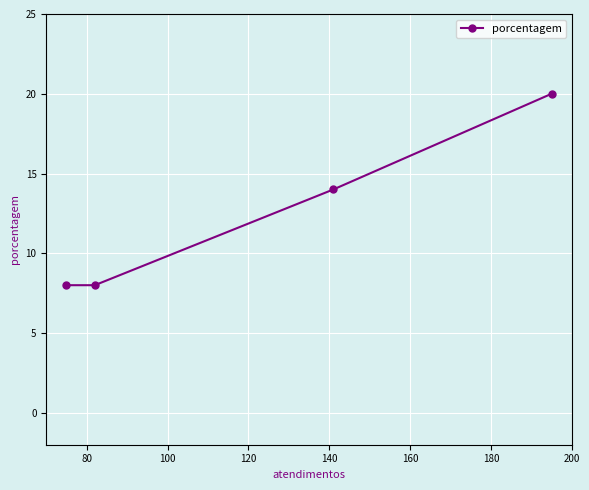

What is the greatest value displayed?

20